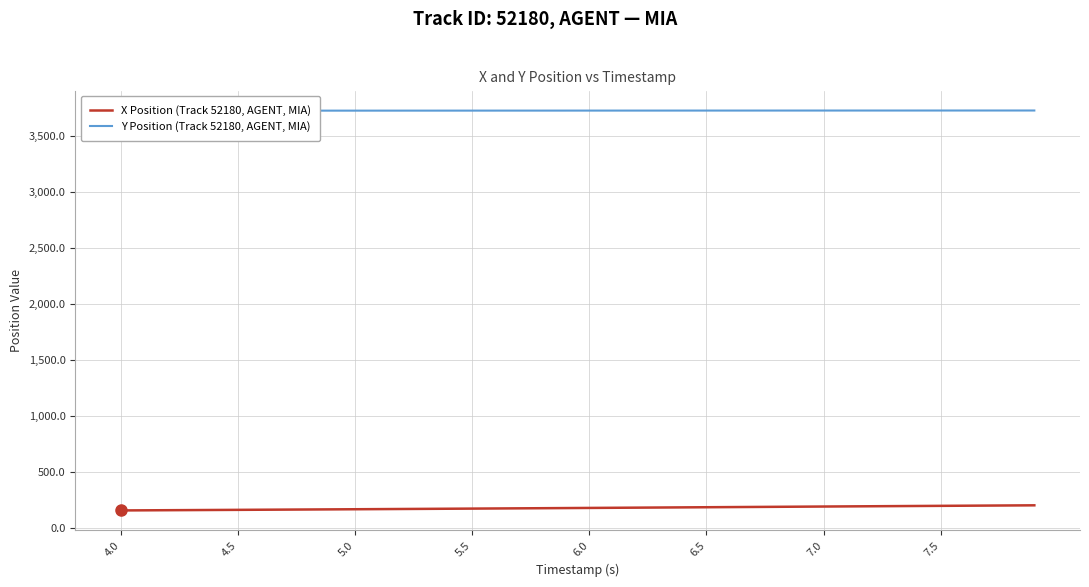

Which series has the largest range (max minus min)?

X Position (Track 52180, AGENT, MIA)